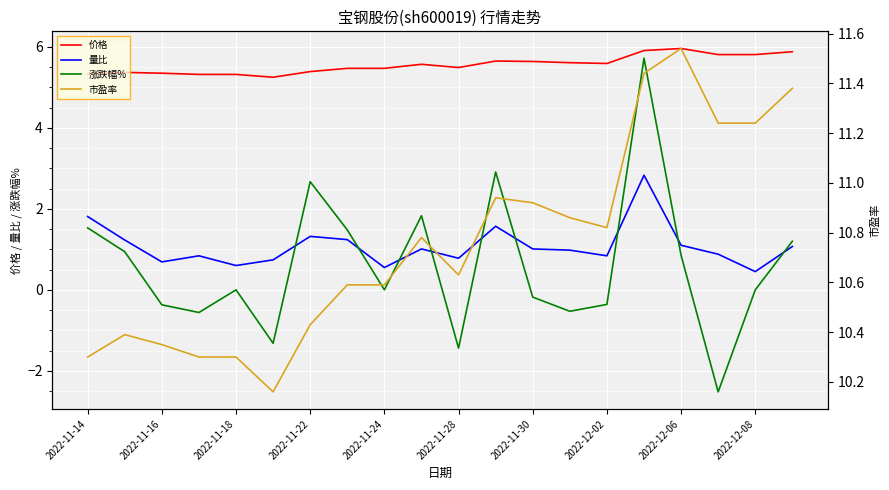

Is this an area chart (filled region under the line)?

No